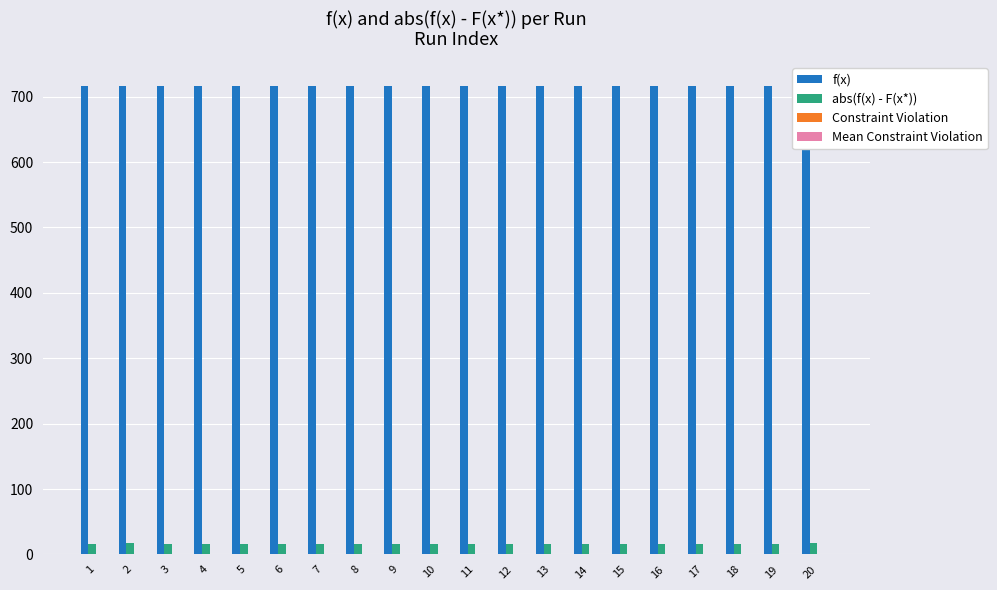

Which series has the widest spread of values?

f(x)